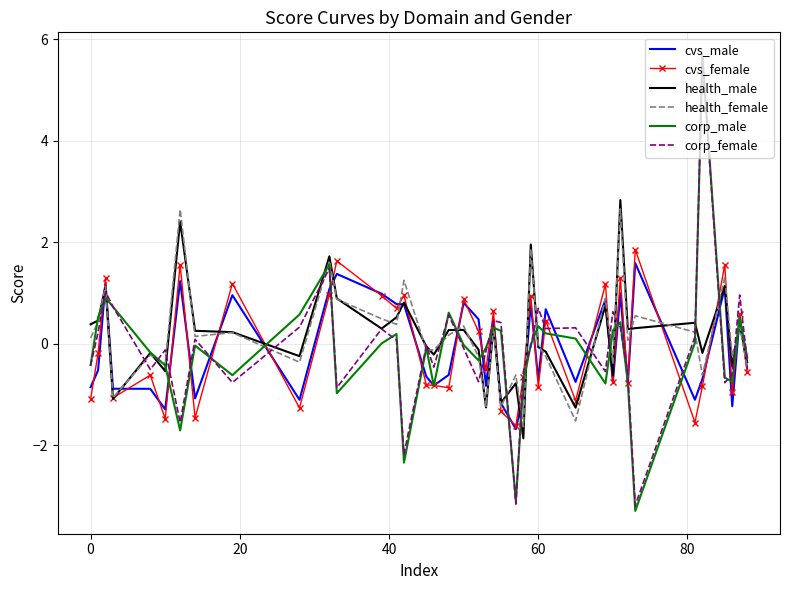

What are all the series names shown in the legend?

cvs_male, cvs_female, health_male, health_female, corp_male, corp_female